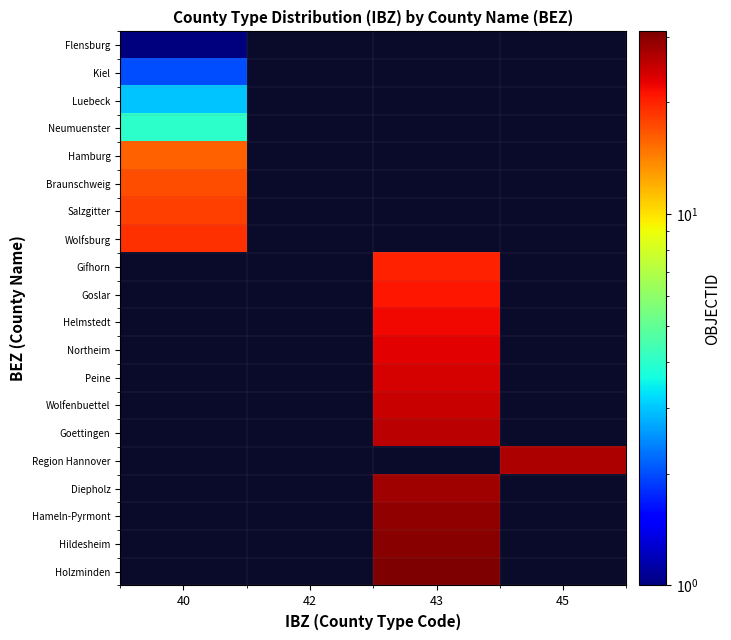

The Hildesheim series shows 30.0 at 43. True or false?

True